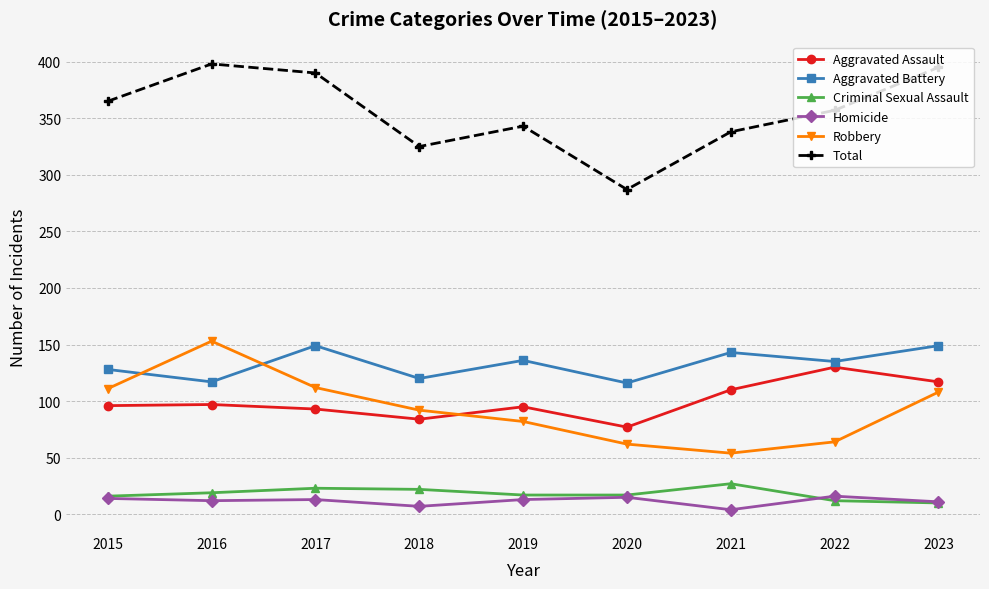

The Robbery series shows 92 at 2018. True or false?

True